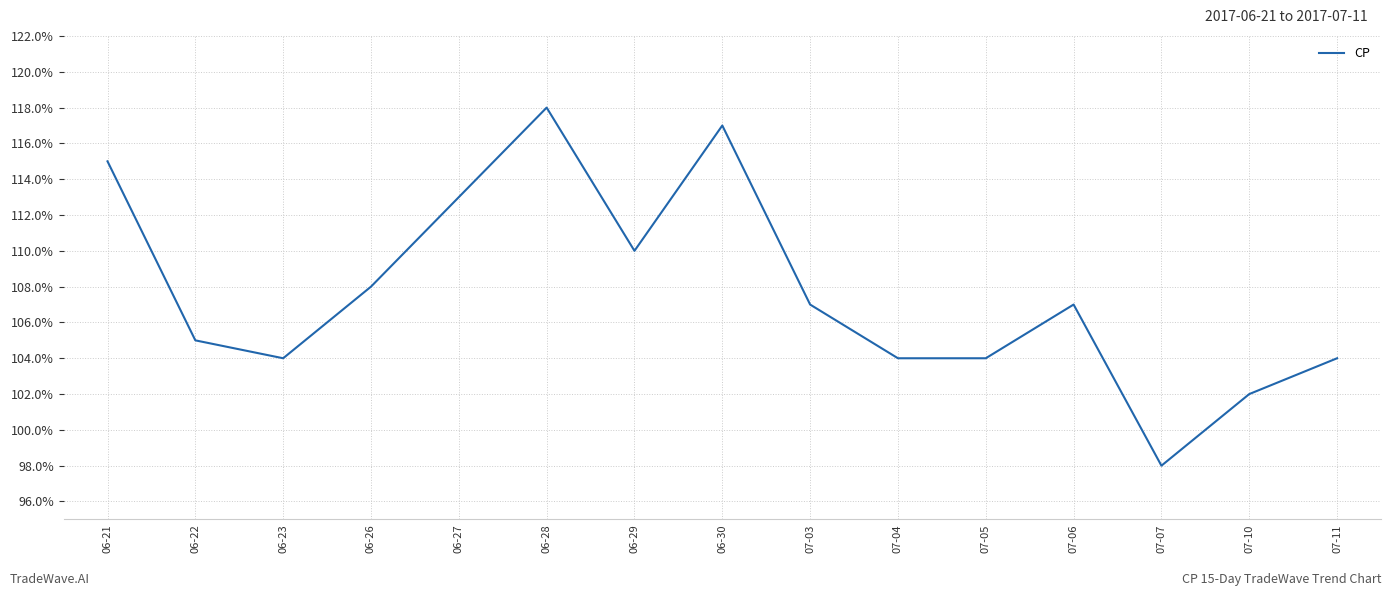

Does the chart have visible grid lines?

Yes